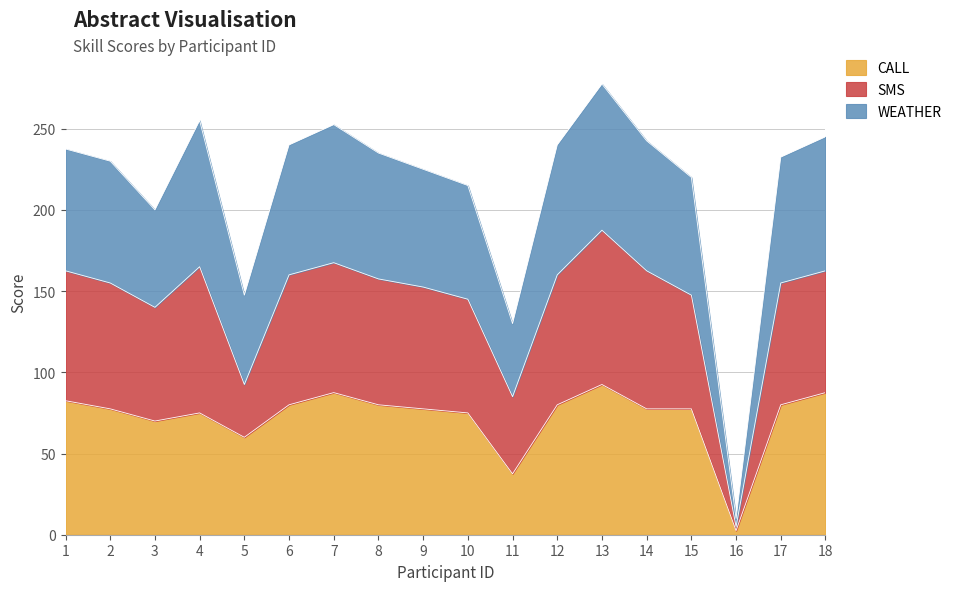

Where is the first local minimum for CALL?

3